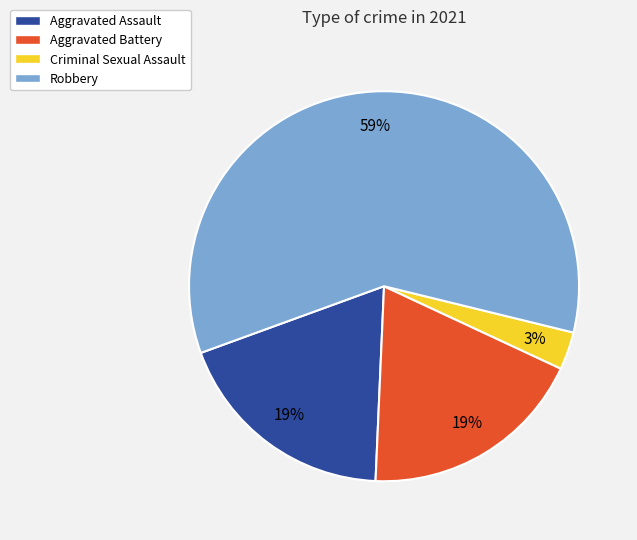

Combined, do Criminal Sexual Assault and Aggravated Battery account for over 50%?

No